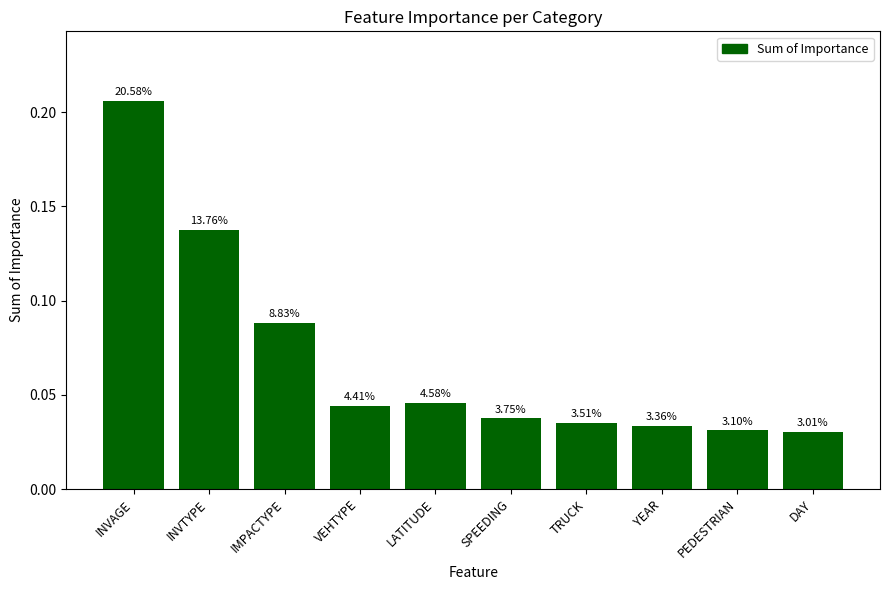

What position from the right is INVAGE?

10